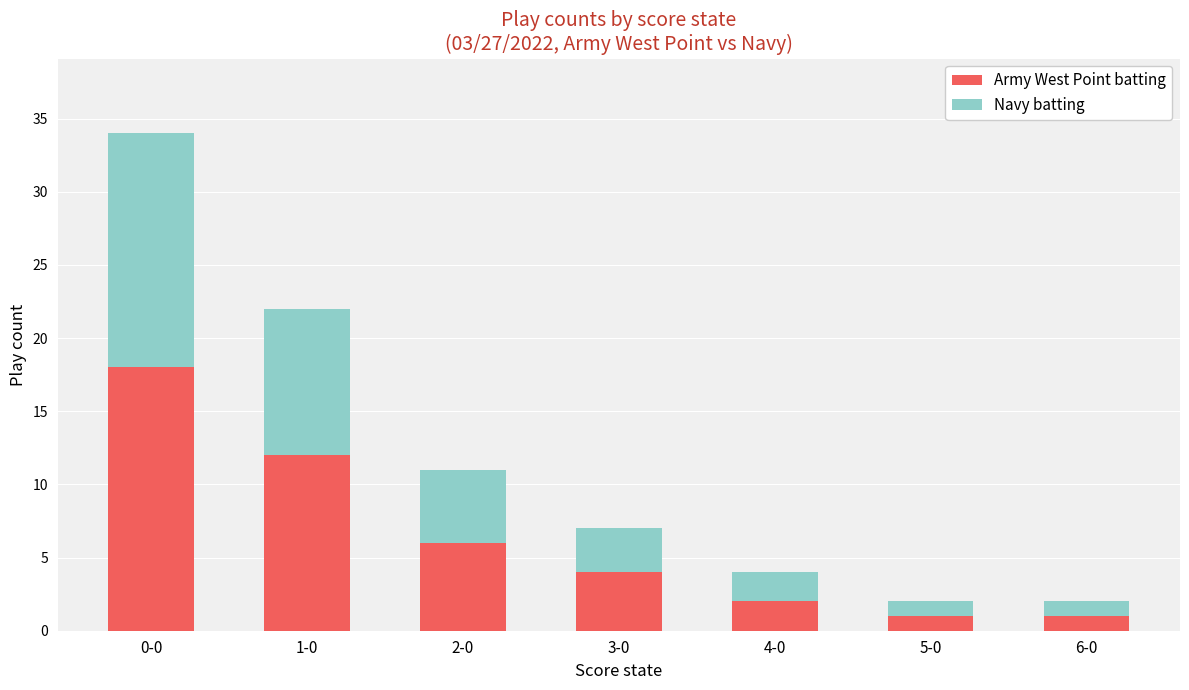

True or false: Army West Point batting has a value of 5 at 0-0.

False